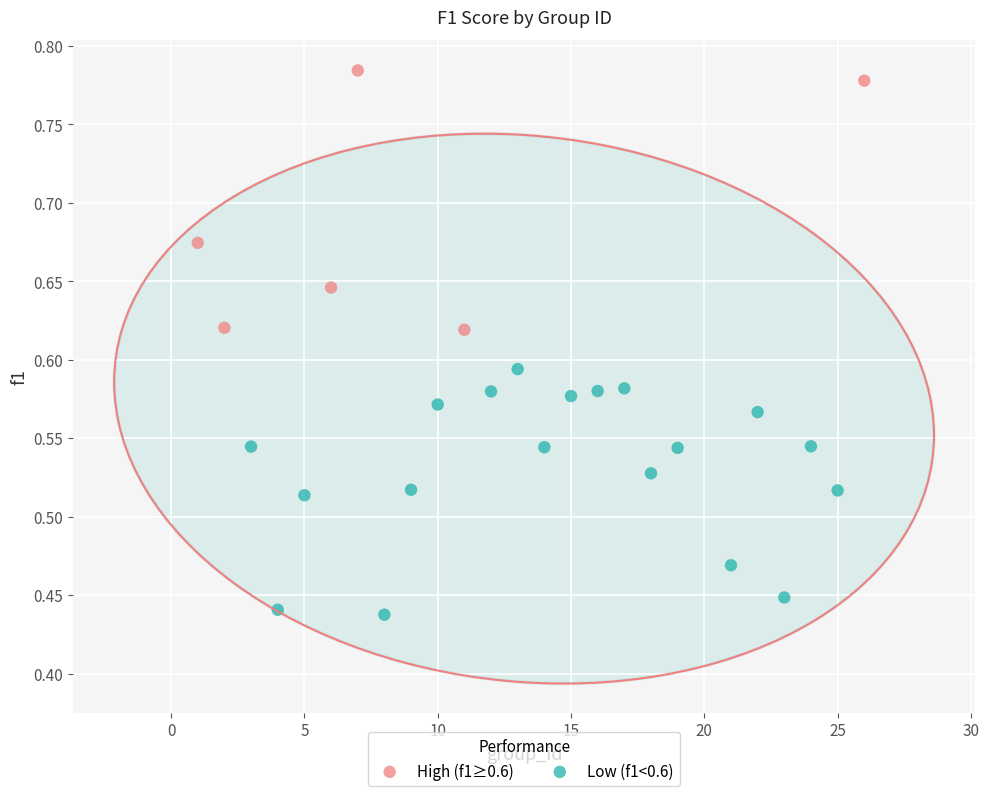

Which series has the widest spread of Y values?

High (f1≥0.6)